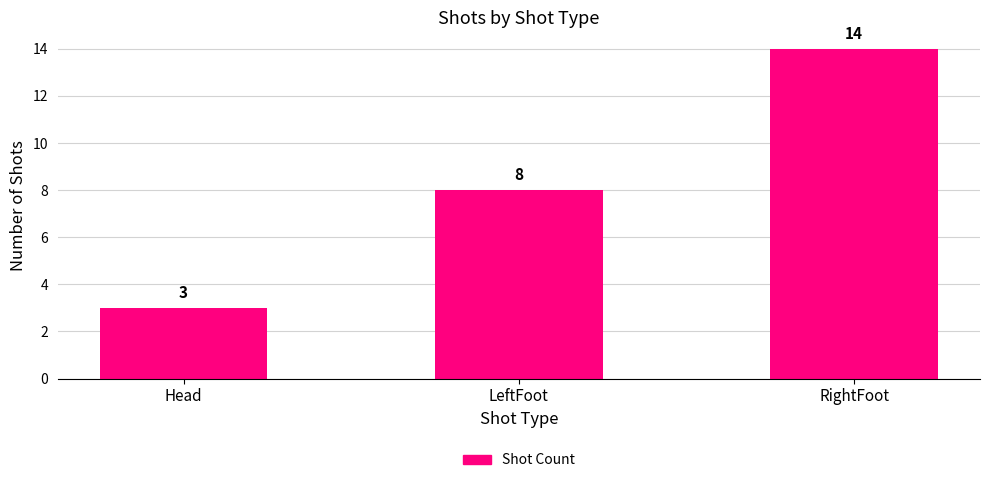

What is the difference between the values at RightFoot and Head?

11